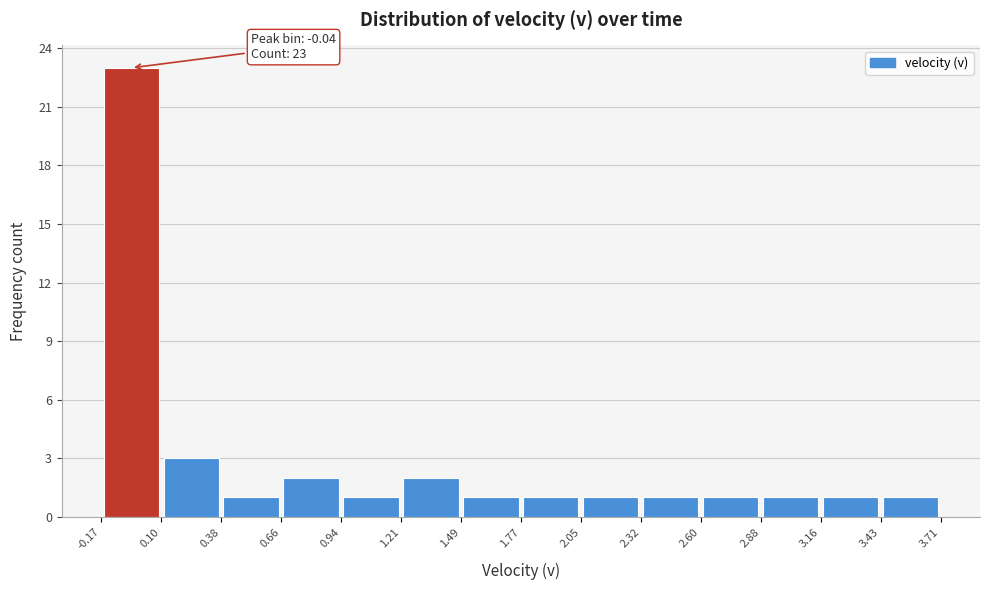

Over which range of the x-axis is the bar tallest?

-0.17 to 0.10